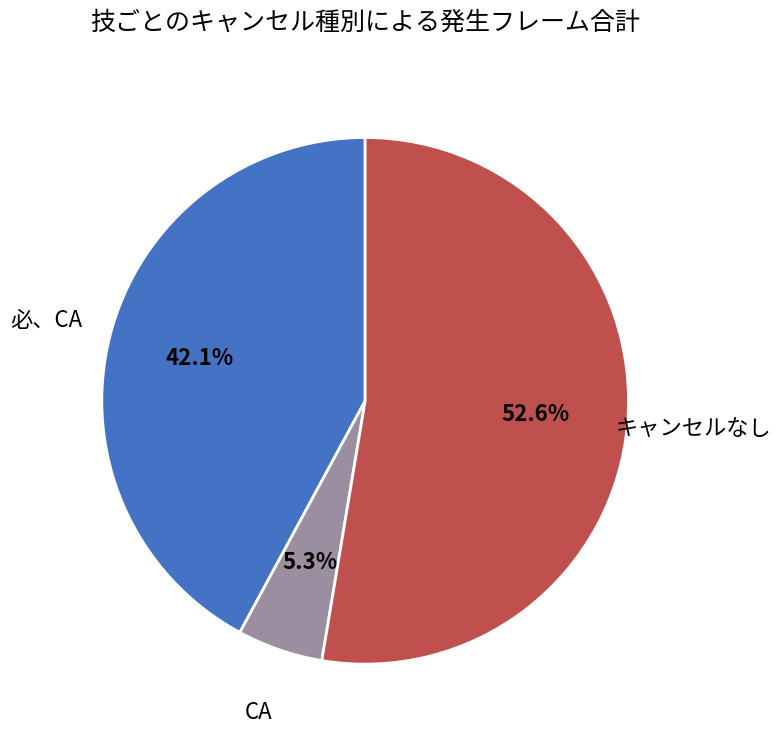

What portion of the pie excludes CA?

94.7%